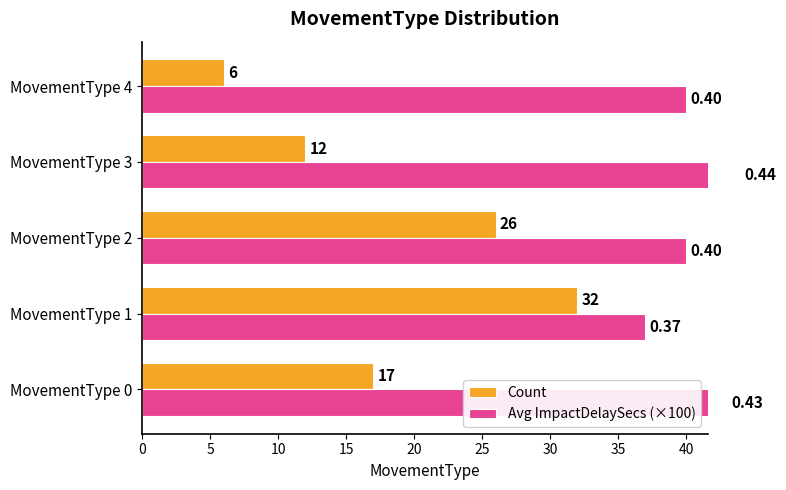

Reading right to left, transcribe all the data shown in this chart.

Count: 6	12	26	32	17
Avg ImpactDelaySecs (×100): 40	44	40	37	43